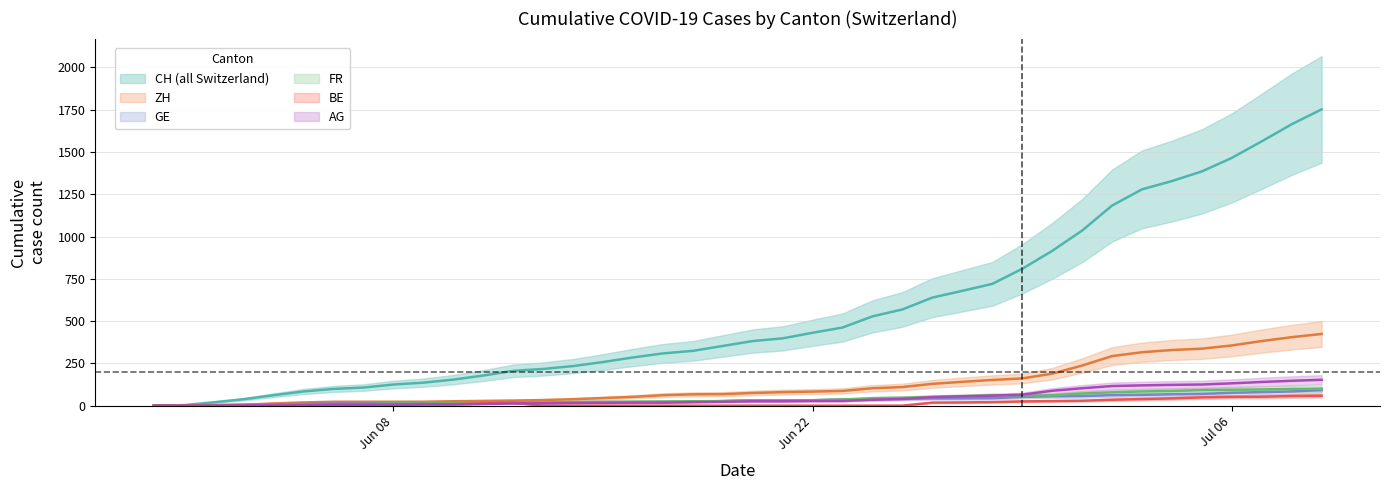

True or false: GE has more than 0 points higher than both neighbors.

False